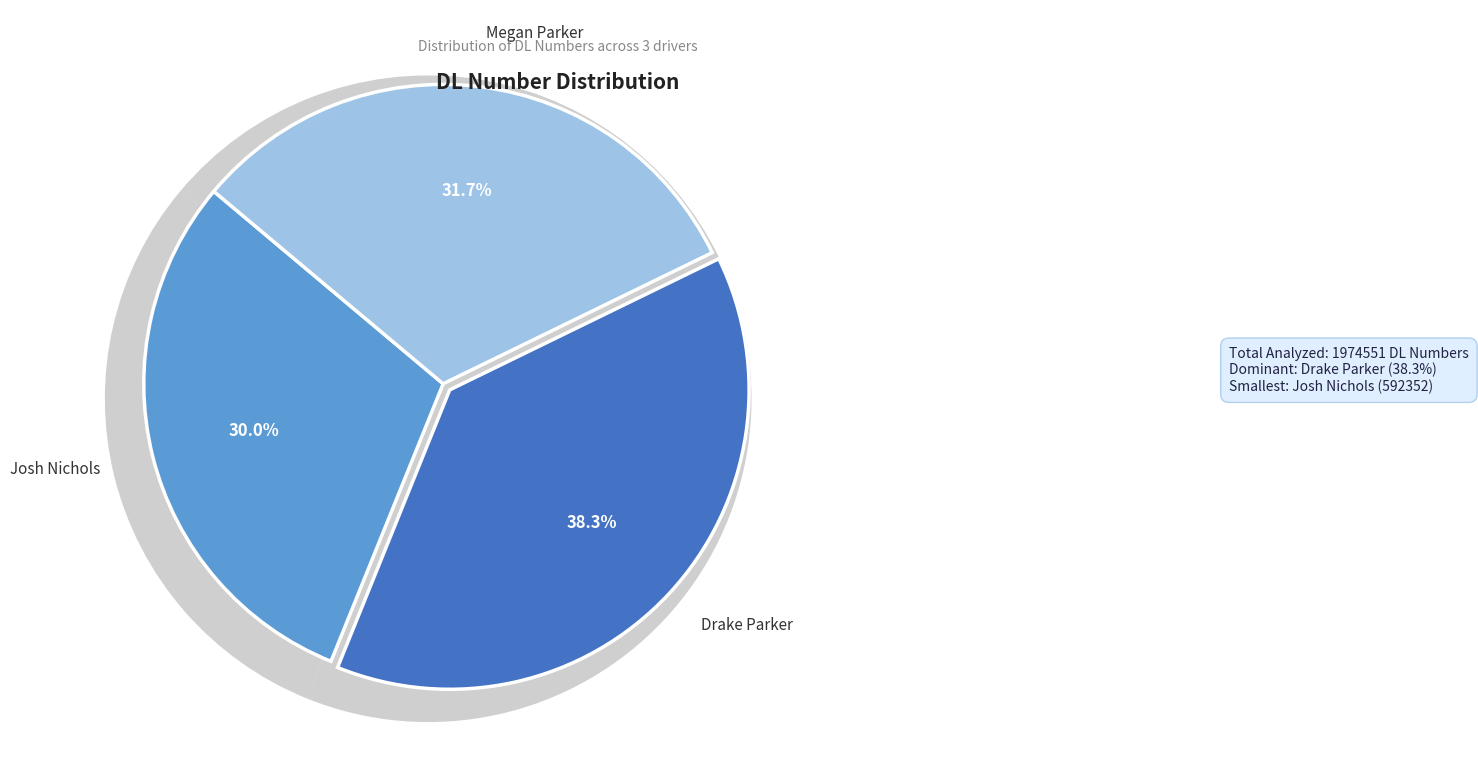

To the nearest percent, what is the difference between the Drake Parker and Megan Parker slice percentages?

7%